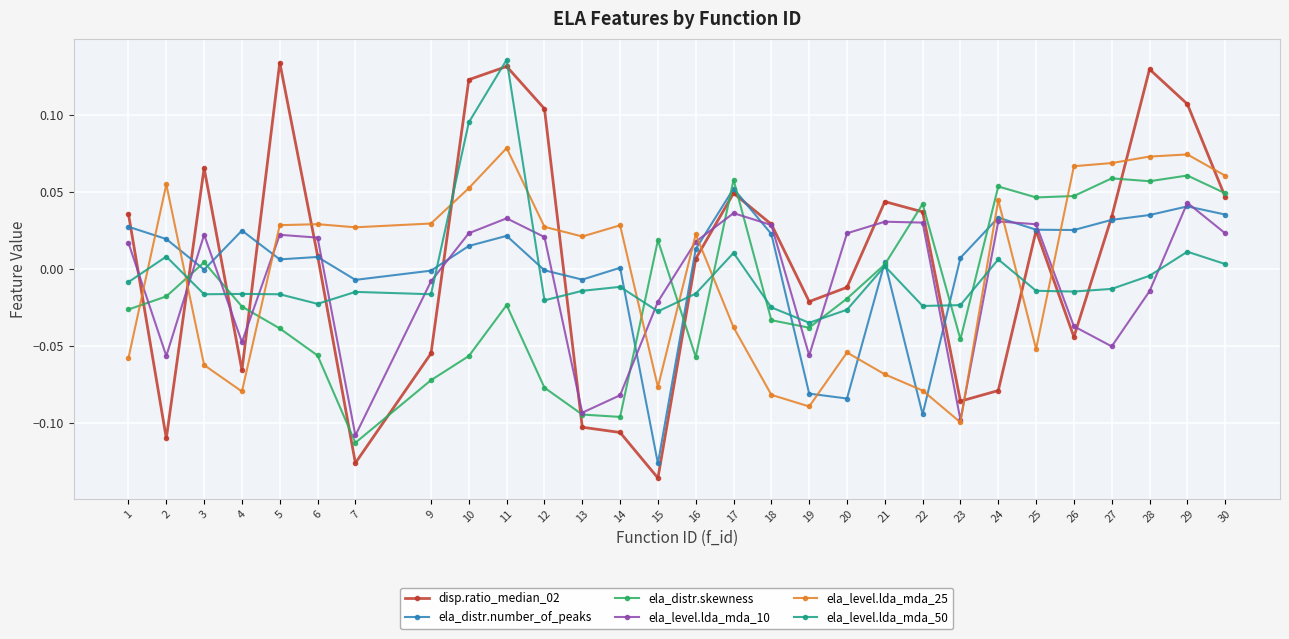

How many interior local valleys does the ela_level.lda_mda_10 series have?

7